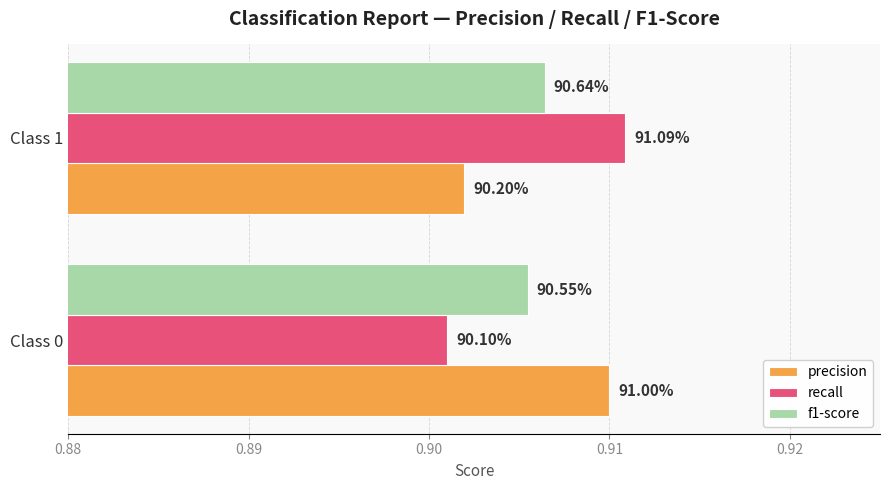

At how many categories does at least one series exceed 0?

2